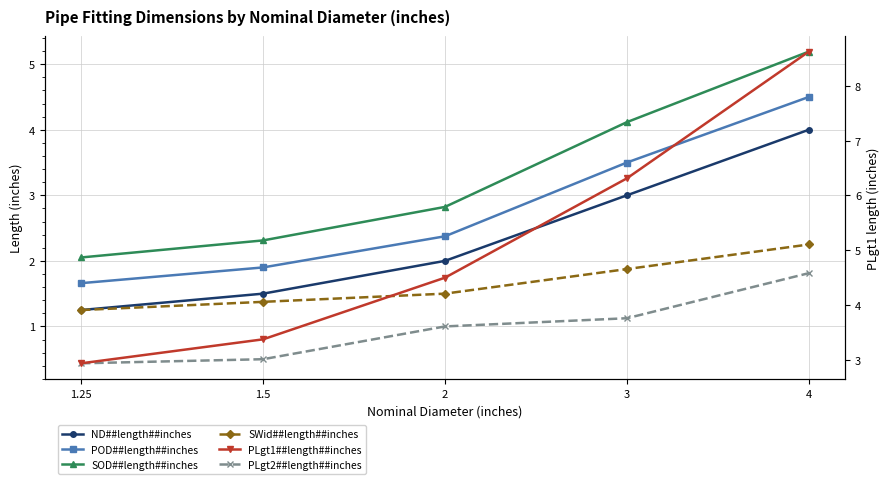

Between 1.5 and 3, which series saw the biggest shift?

PLgt1##length##inches